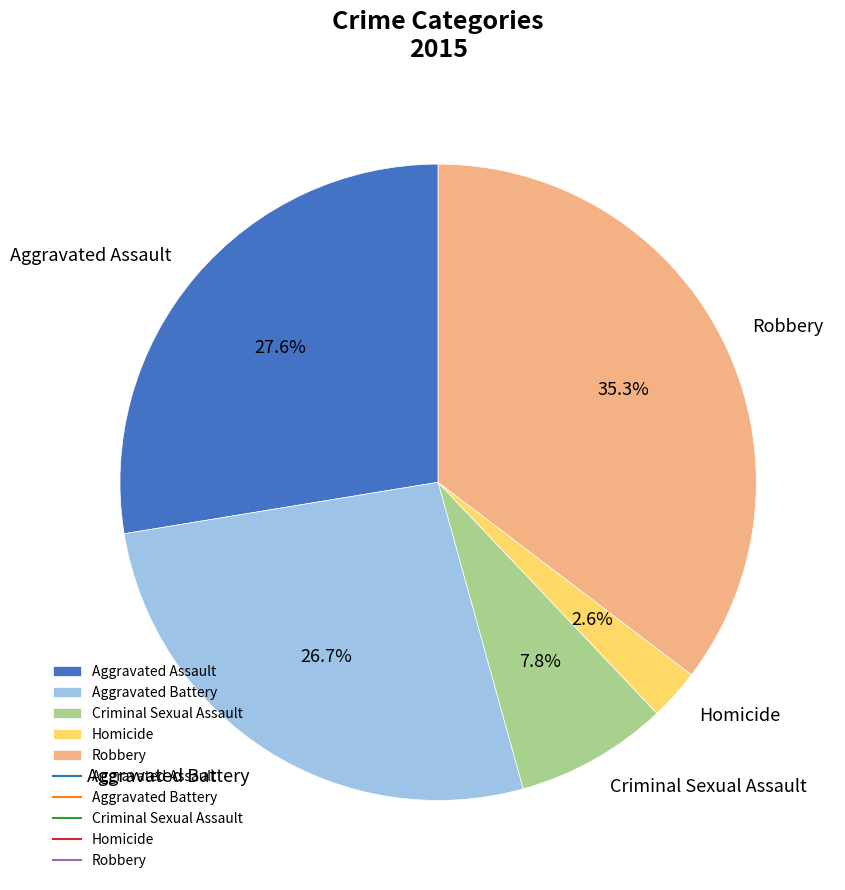

Do Aggravated Battery and Homicide together represent more than half of the pie?

No